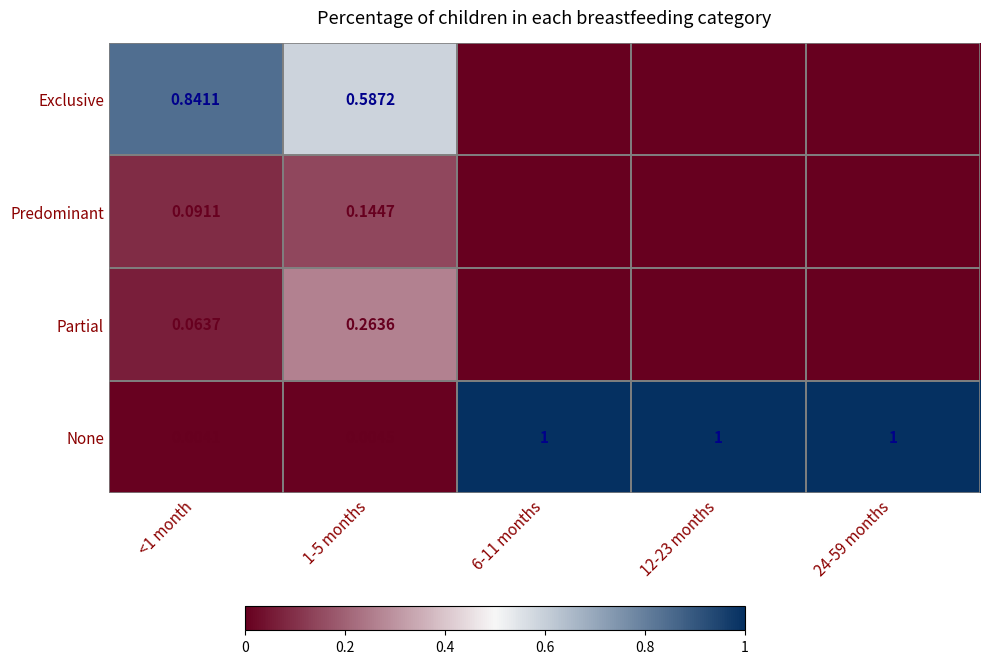

Which series has the largest total across all categories?

None